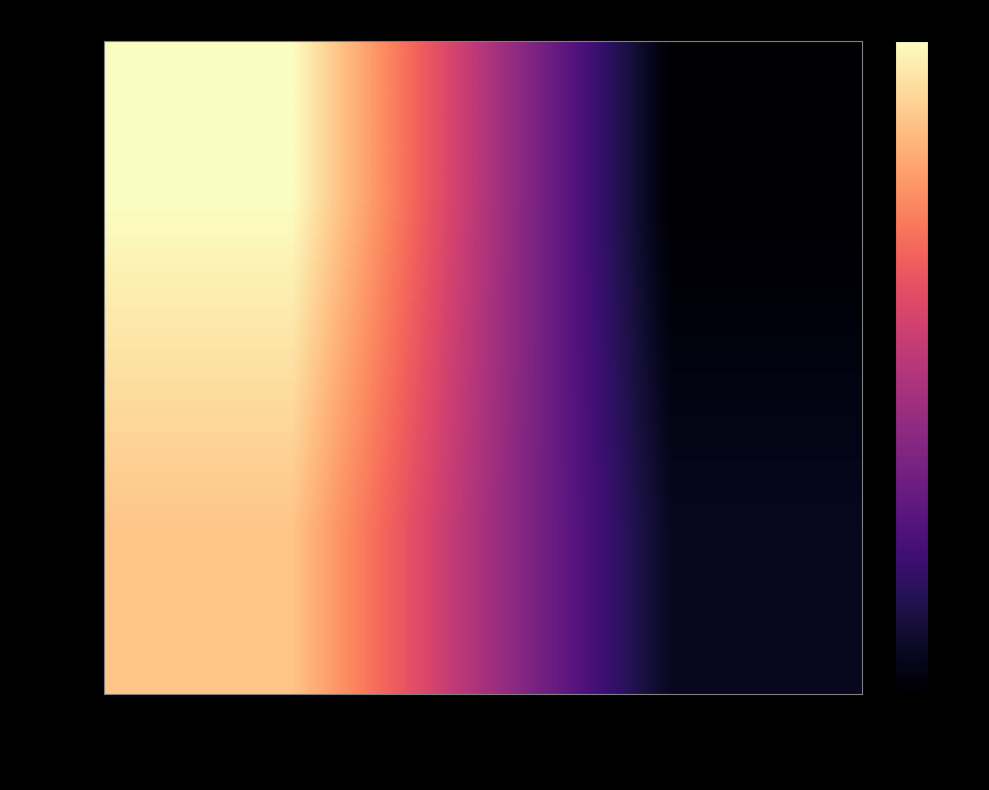

What is the difference between the highest and lowest values at Taxonsorteringsordning?

0.1